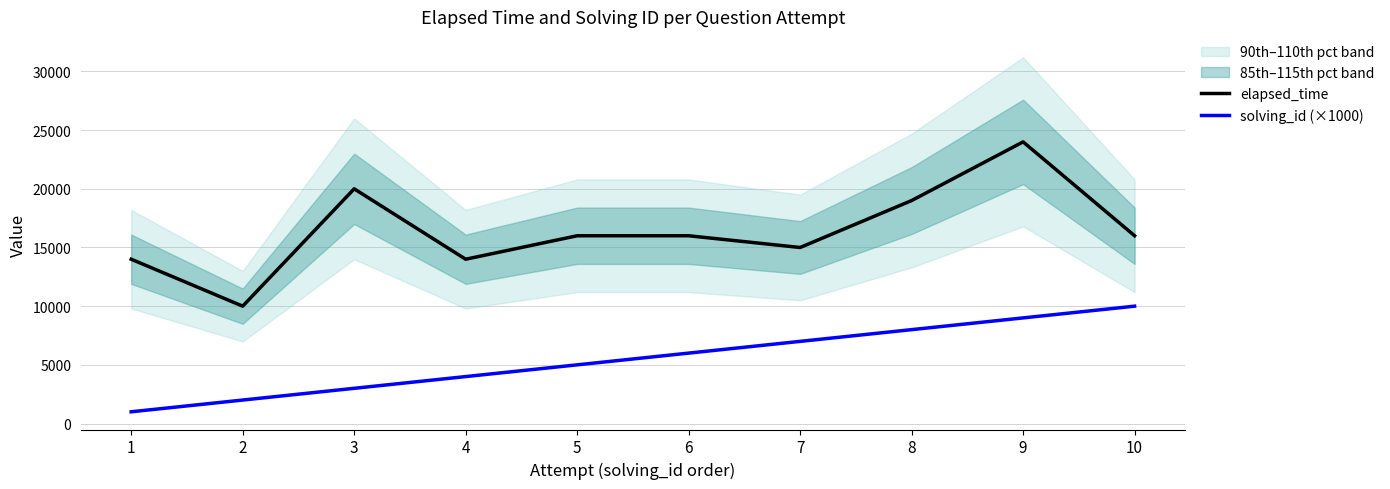

True or false: solving_id (×1000) and elapsed_time cross at least once.

False